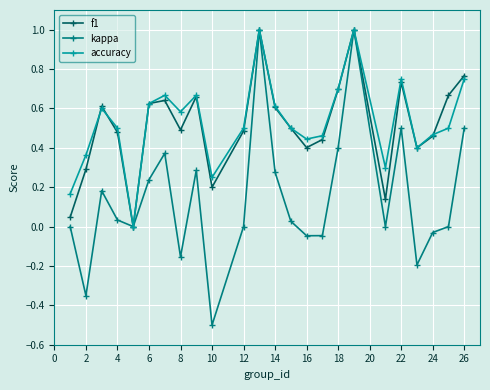

What is the value of the f1 point at the 18th from the left?

1.0